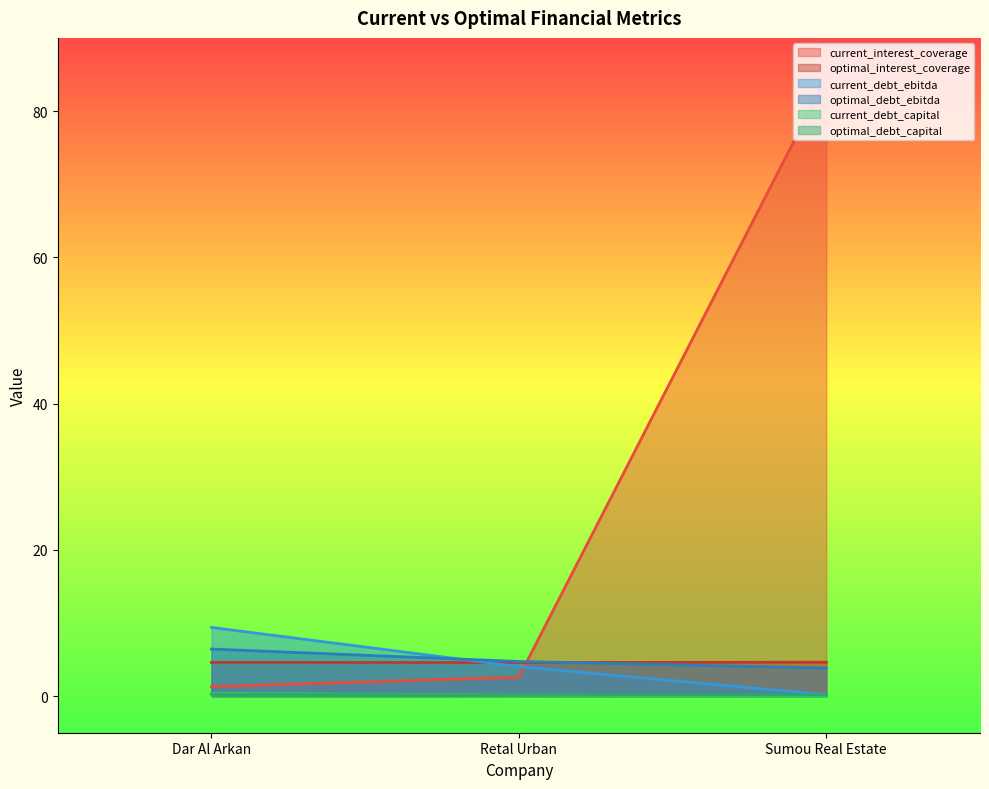

Reading left to right, what are all the values shown in this chart?

current_interest_coverage: 1.3	2.6	84.5
optimal_interest_coverage: 4.6	4.6	4.6
current_debt_ebitda: 9.4	4.0	0.2
optimal_debt_ebitda: 6.4	4.7	3.8
current_debt_capital: 0.4	0.2	0.0
optimal_debt_capital: 0.3	0.2	0.2